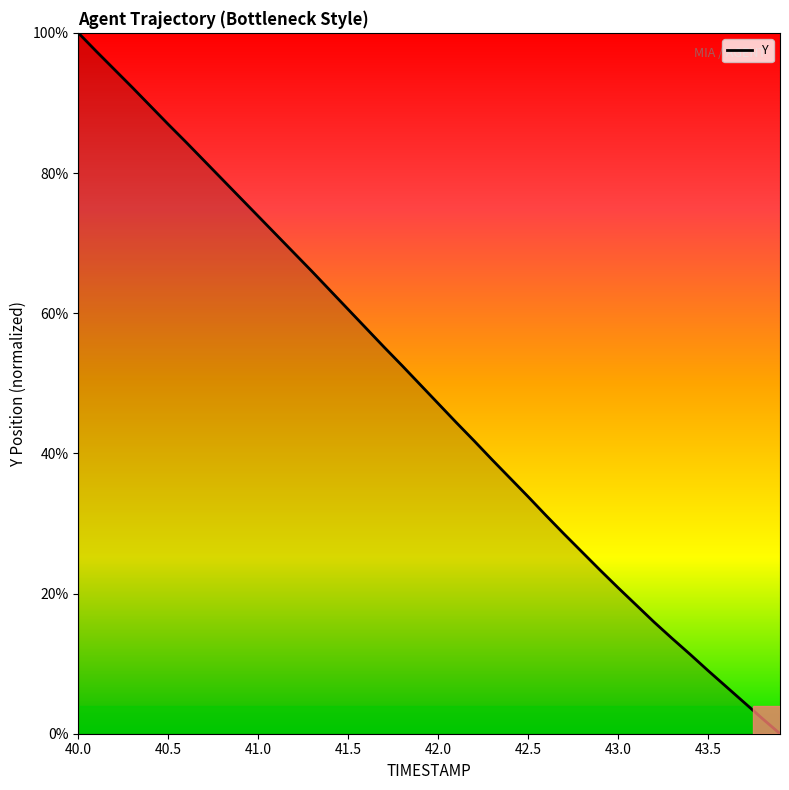

What is the greatest value displayed?

100.0